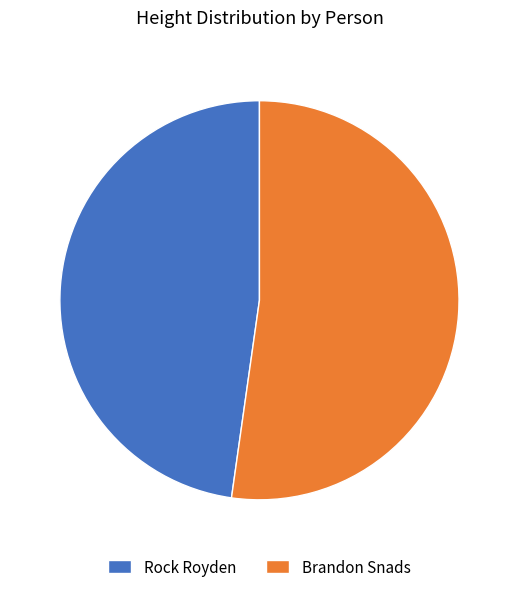

Between Rock Royden and Brandon Snads, which is larger?

Brandon Snads